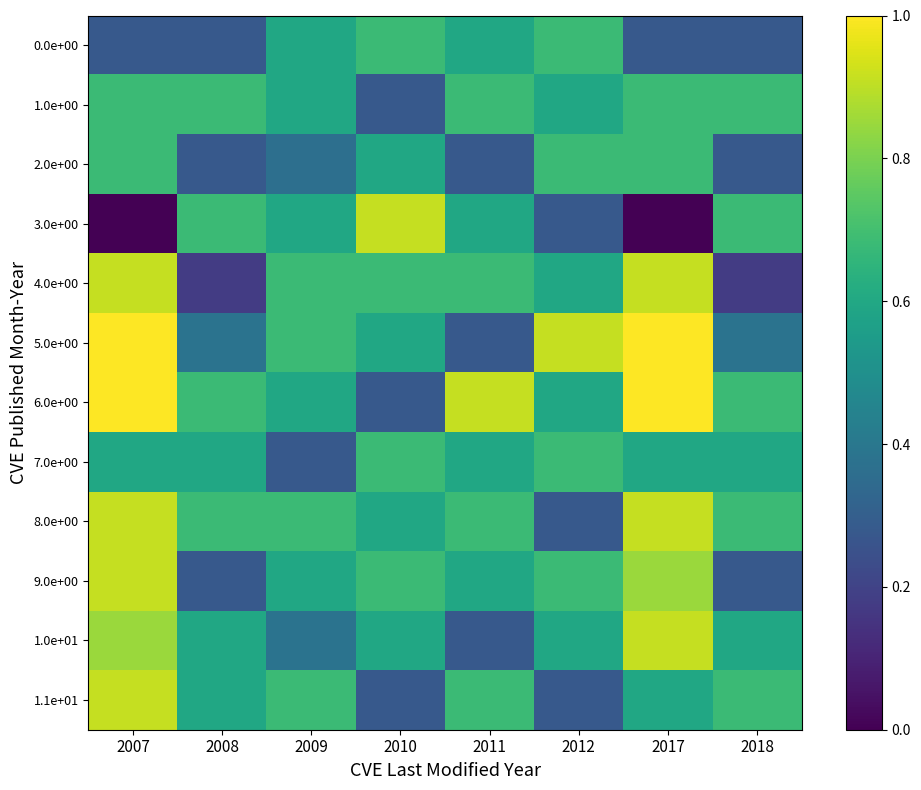

At 2017, list the series in order from largest to smallest.

5.0e+00, 6.0e+00, 4.0e+00, 8.0e+00, 1.0e+01, 9.0e+00, 1.0e+00, 2.0e+00, 7.0e+00, 1.1e+01, 0.0e+00, 3.0e+00